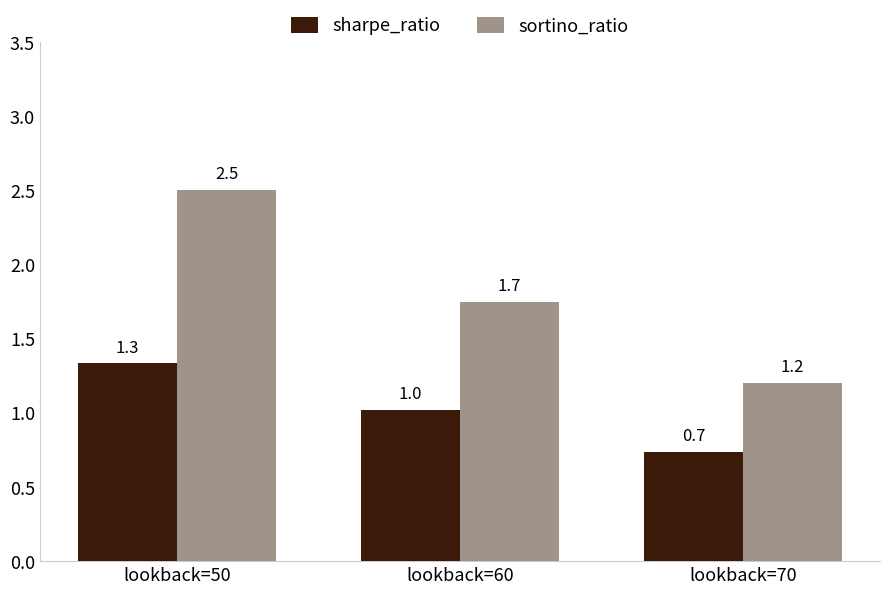

Is the value of sortino_ratio at lookback=70 greater than the value of sharpe_ratio at lookback=50?

No